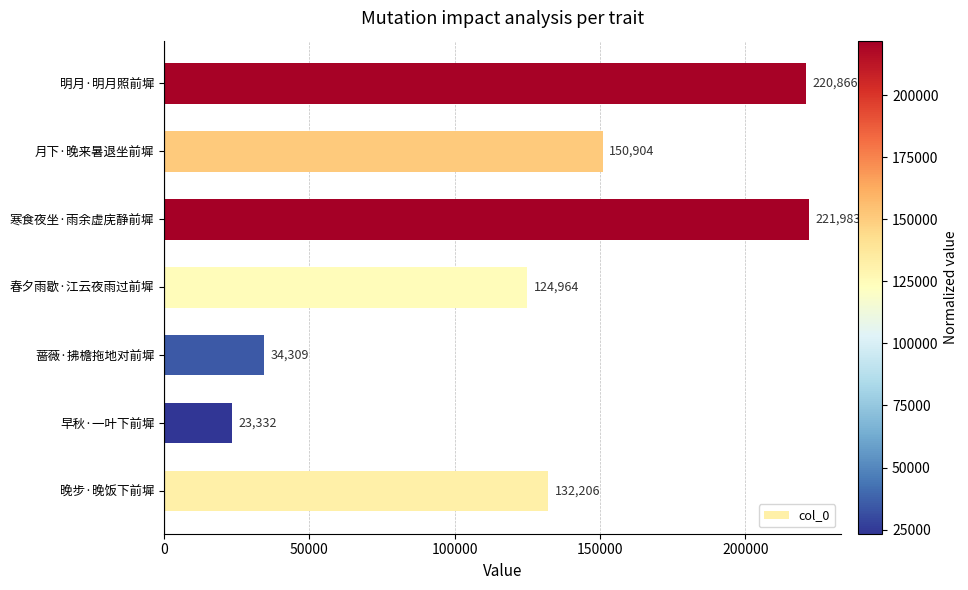

Count the number of categories in the chart.

7